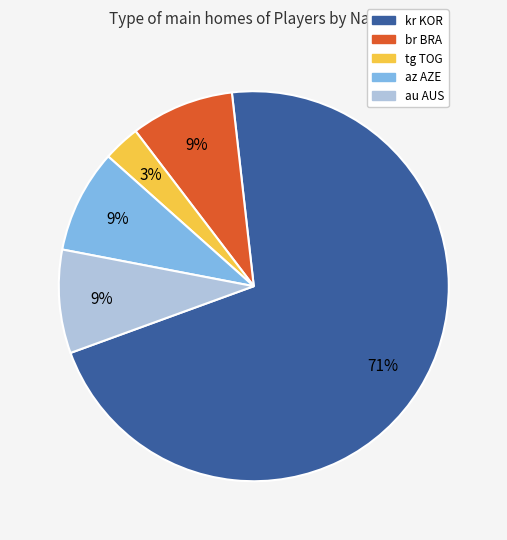

Is it true that tg TOG is 16% of the pie?

False